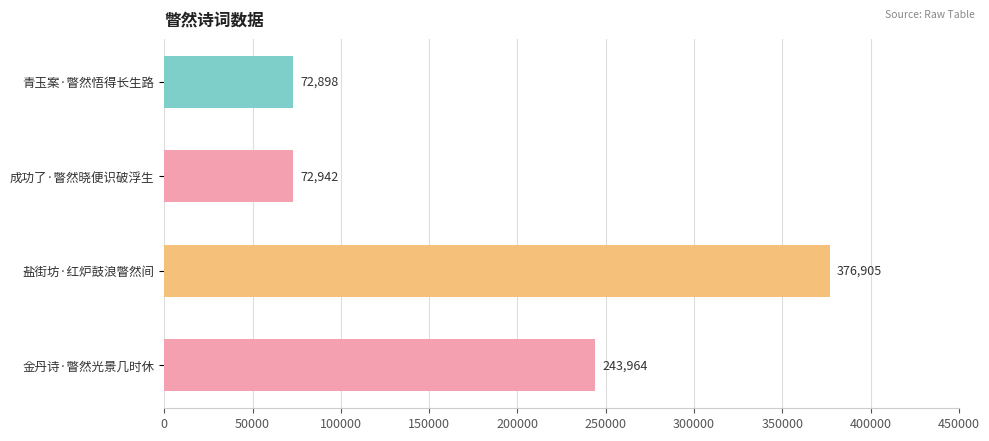

List the labels in order of value, smallest first.

青玉案·瞥然悟得长生路, 成功了·瞥然晓便识破浮生, 金丹诗·瞥然光景几时休, 盐街坊·红炉鼓浪瞥然间